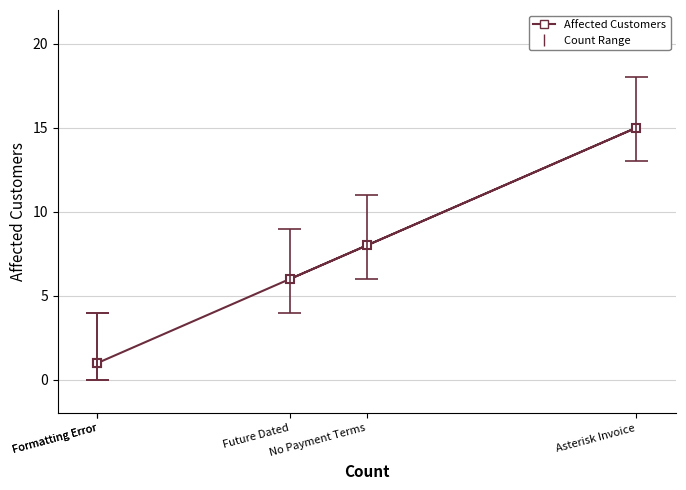

Which label corresponds to the smallest value in the chart?

Formatting Error